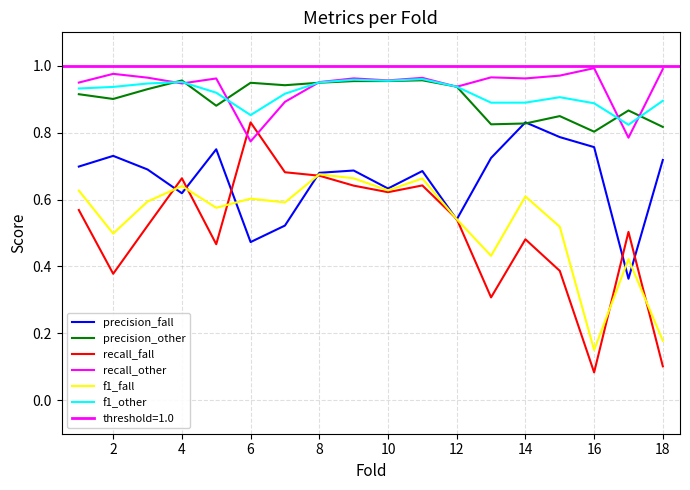

What is the sum of all recall_fall values?

9.1